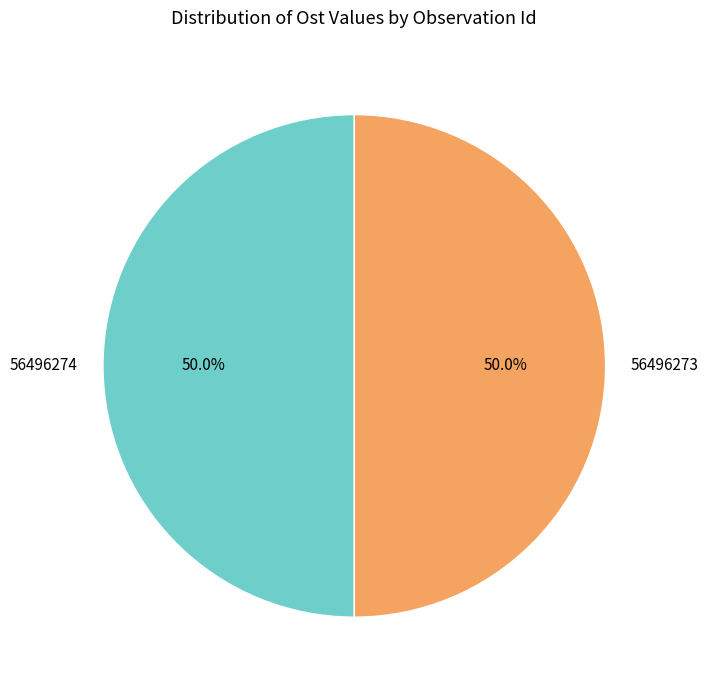

What portion of the pie excludes 56496273?

50.0%